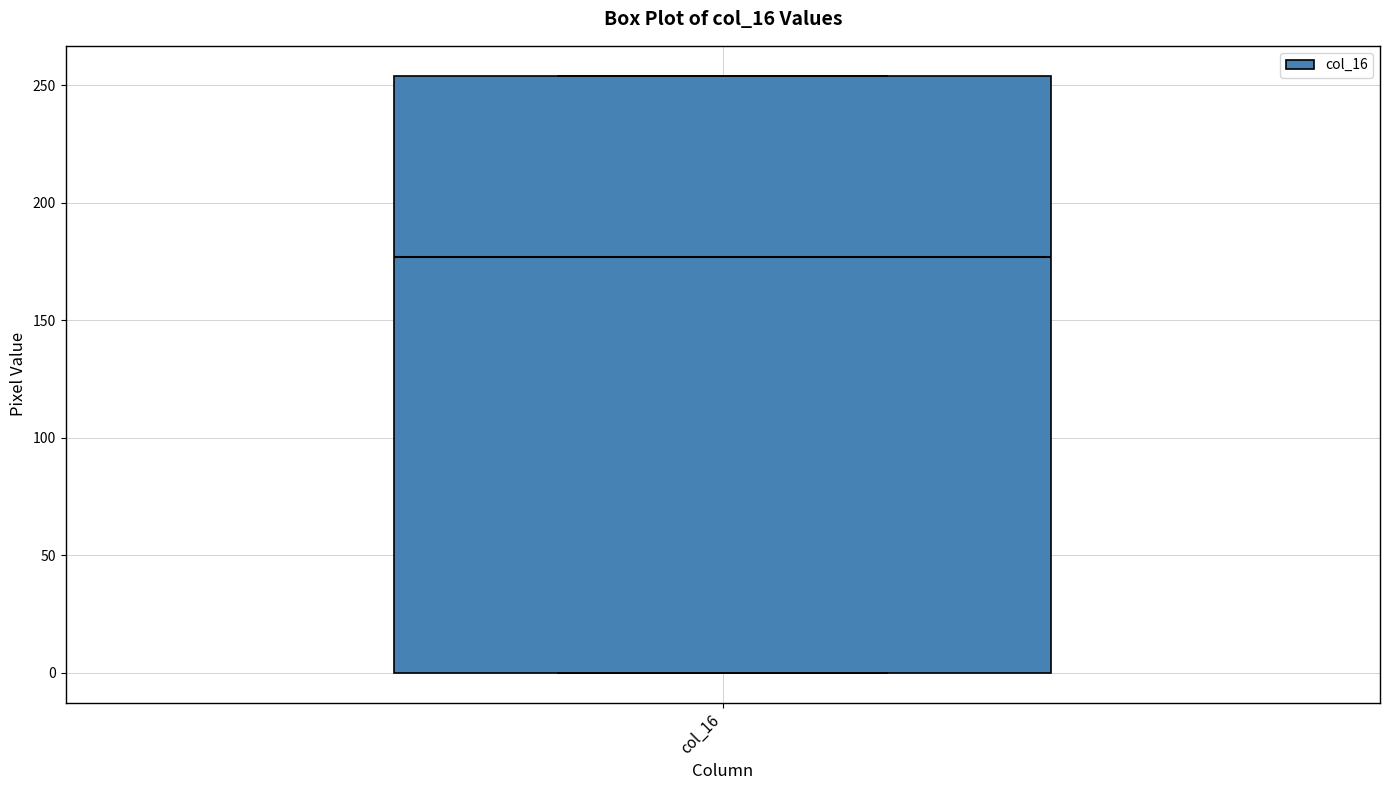

Transcribe this box plot: give where the median line is, the range the box spans, and where the two whiskers end, as read against the y-axis. The values are not printed on the chart, so give them approximately, as read against the axis.

median 175, box 0 to 255, whiskers 0 to 255